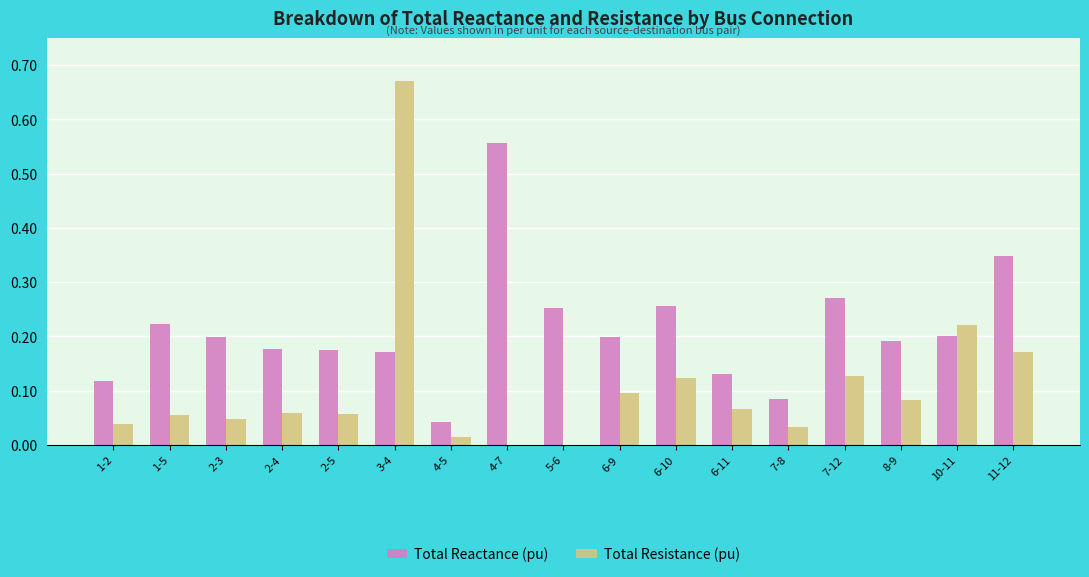

Is it true that Total Reactance (pu) equals 0.0 at 4-5?

True